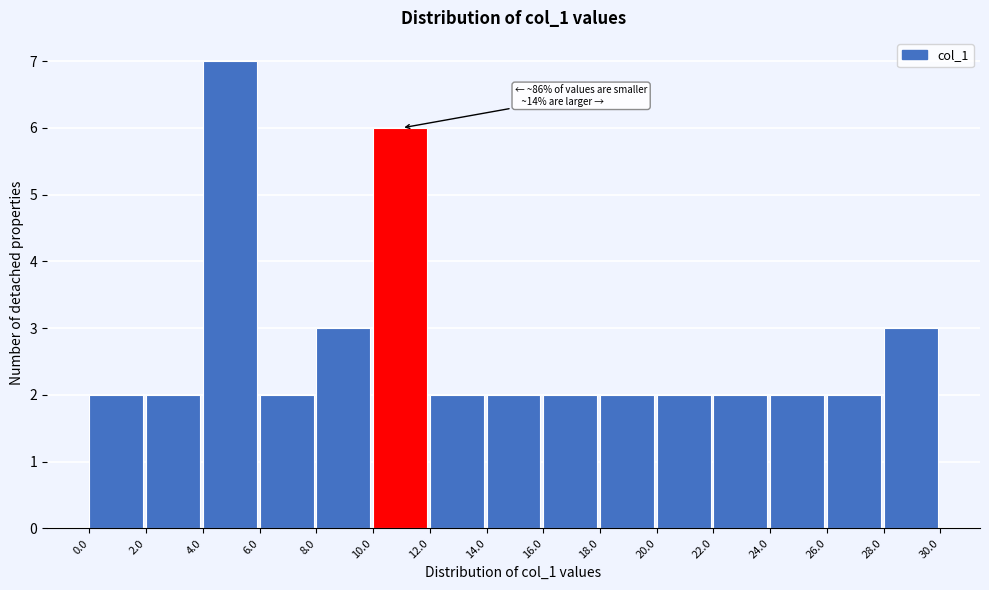

Which range on the x-axis has the tallest bar?

4.0 to 6.0